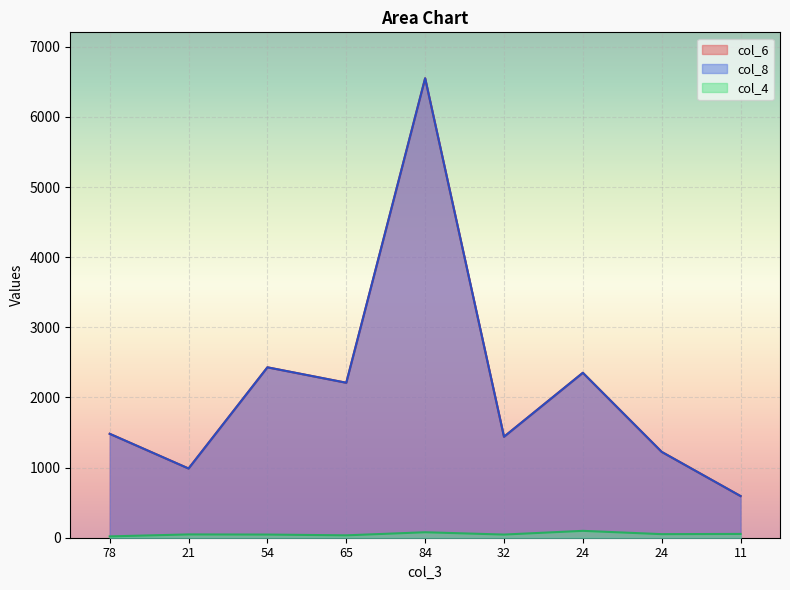

At which label does col_4 first exceed 47?

84